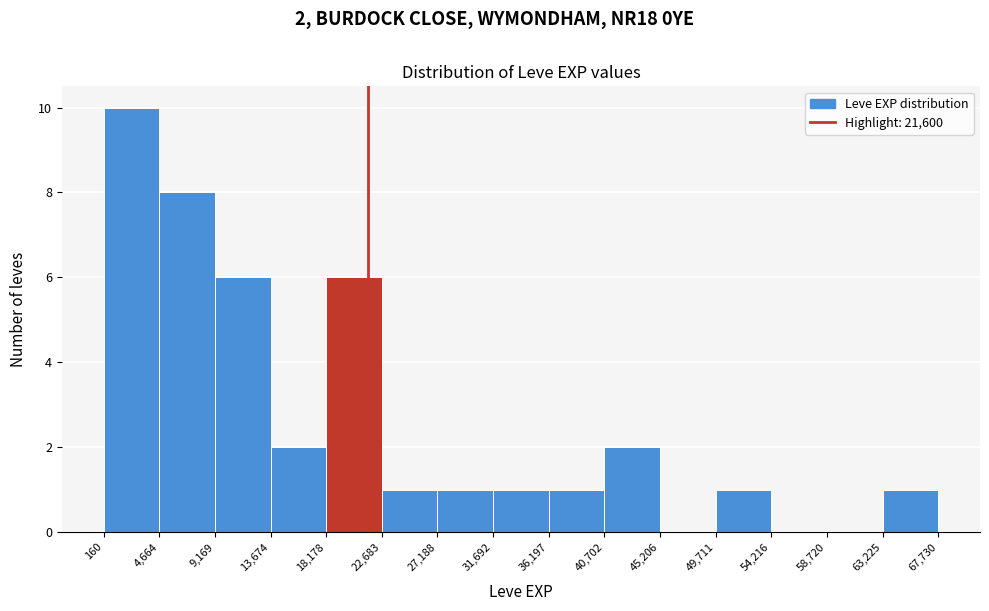

Which range on the x-axis has the tallest bar?

160 to 4,664